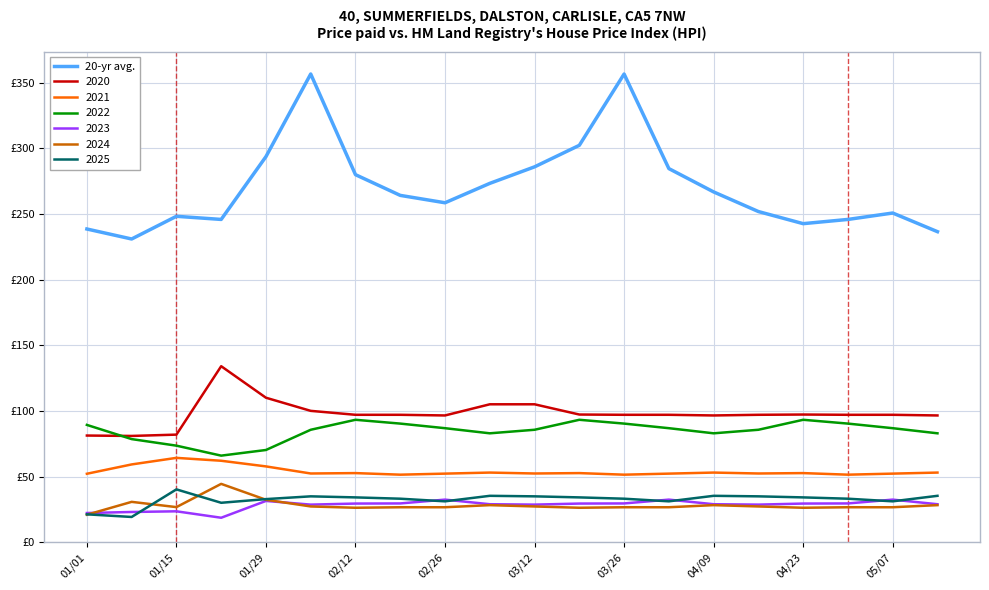

Does the chart have visible grid lines?

Yes